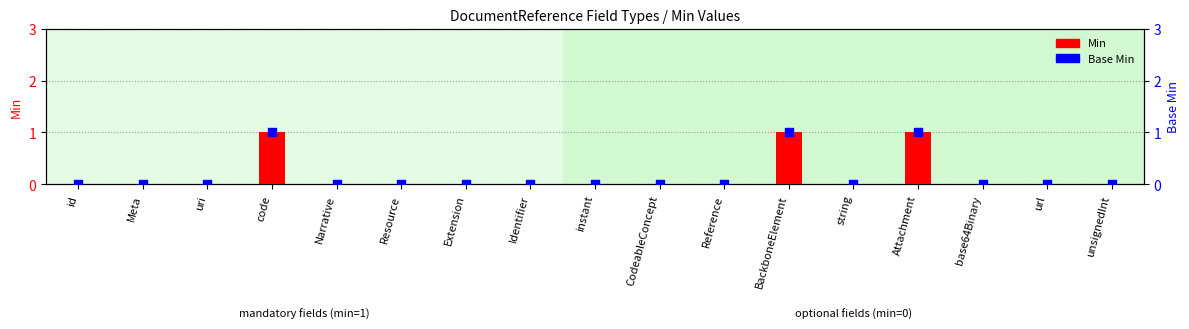

Which series contains the lowest Y value?

Min